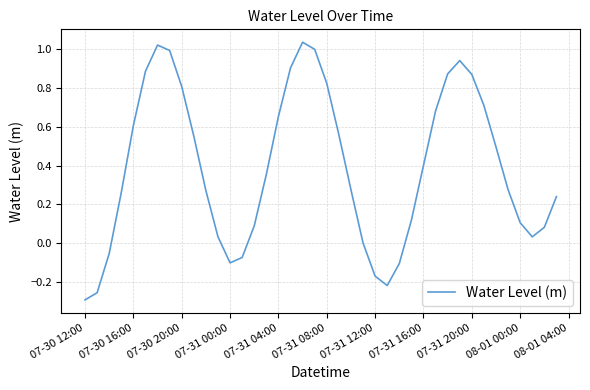

What is the difference between the maximum and minimum values?

1.3